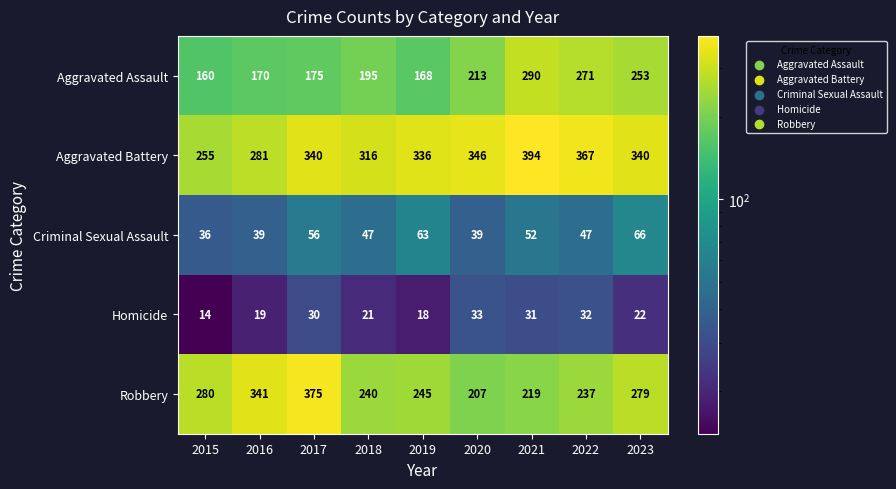

Rank the series by their maximum value, from lowest to highest.

Homicide, Criminal Sexual Assault, Aggravated Assault, Robbery, Aggravated Battery